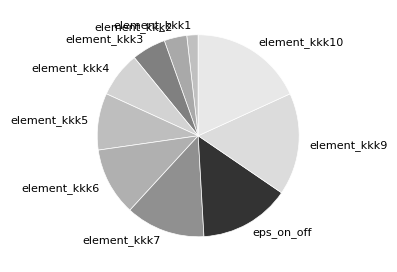

The element_kkk10 slice represents 18% of the pie. True or false?

True